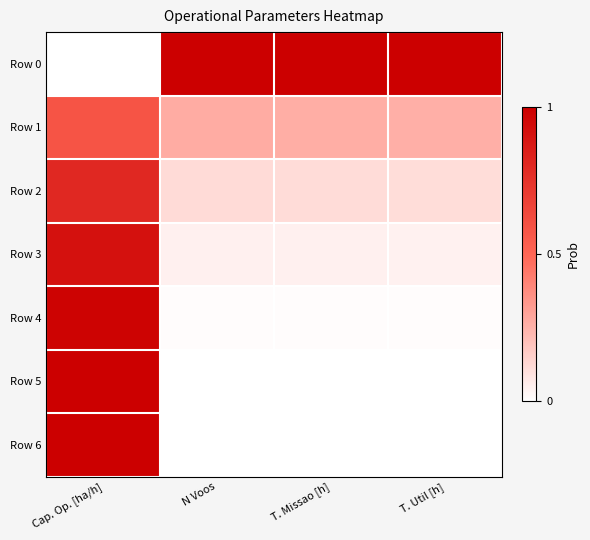

Between T. Util [h] and Cap. Op. [ha/h], which is larger?

T. Util [h]